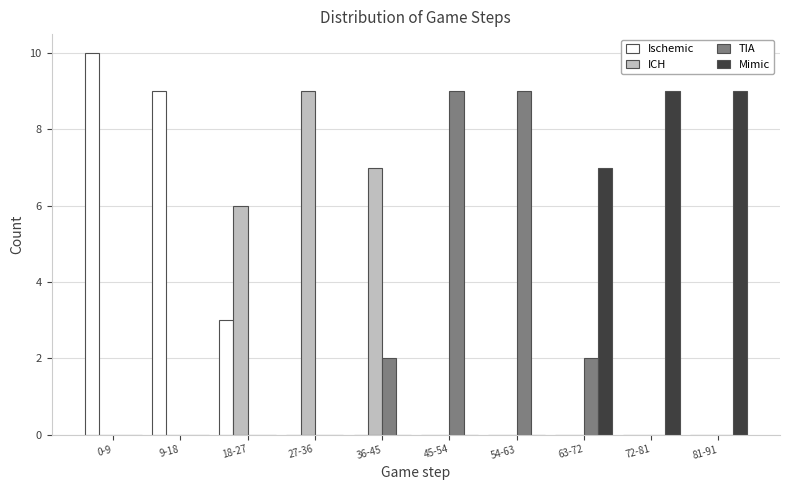

At which category is the sum across all series the highest?

0-9